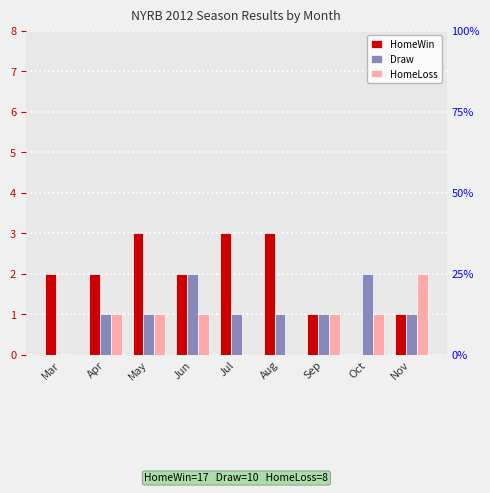

Rank the series at Aug from lowest to highest value.

HomeLoss, Draw, HomeWin